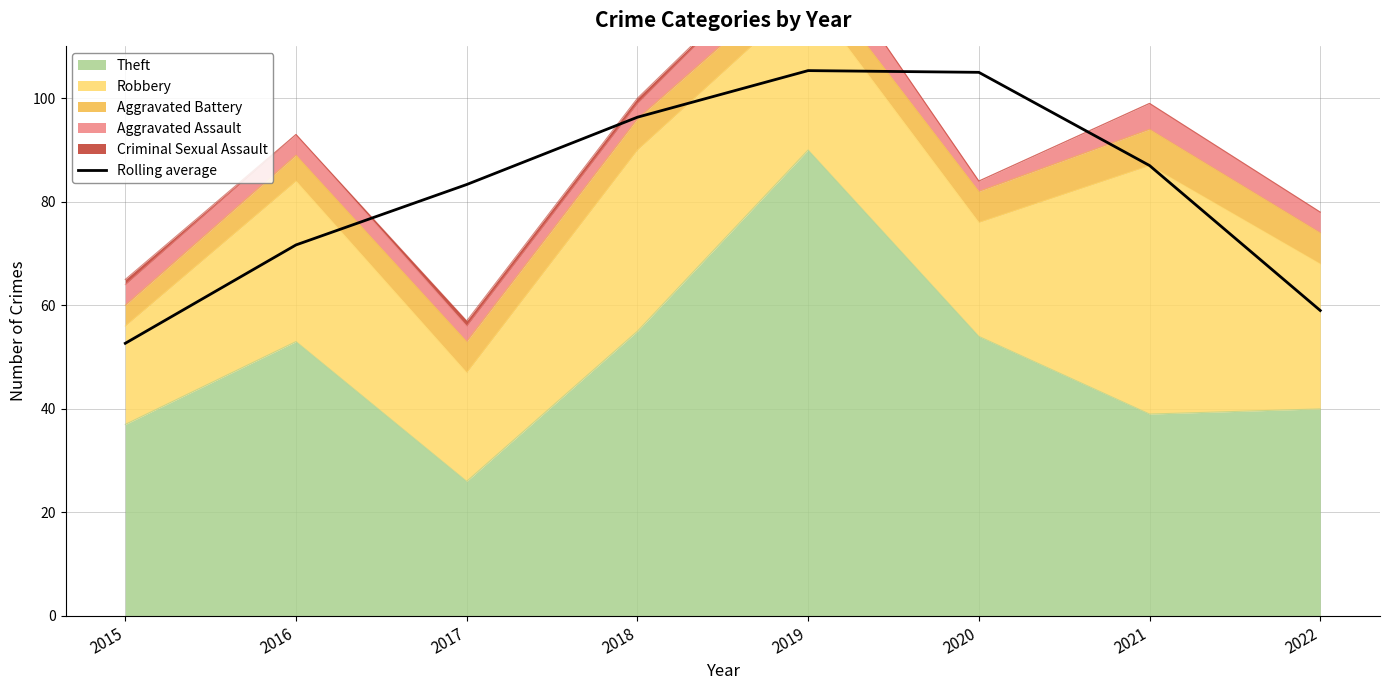

What is the change in value from 2015 to 2019?

+52.7